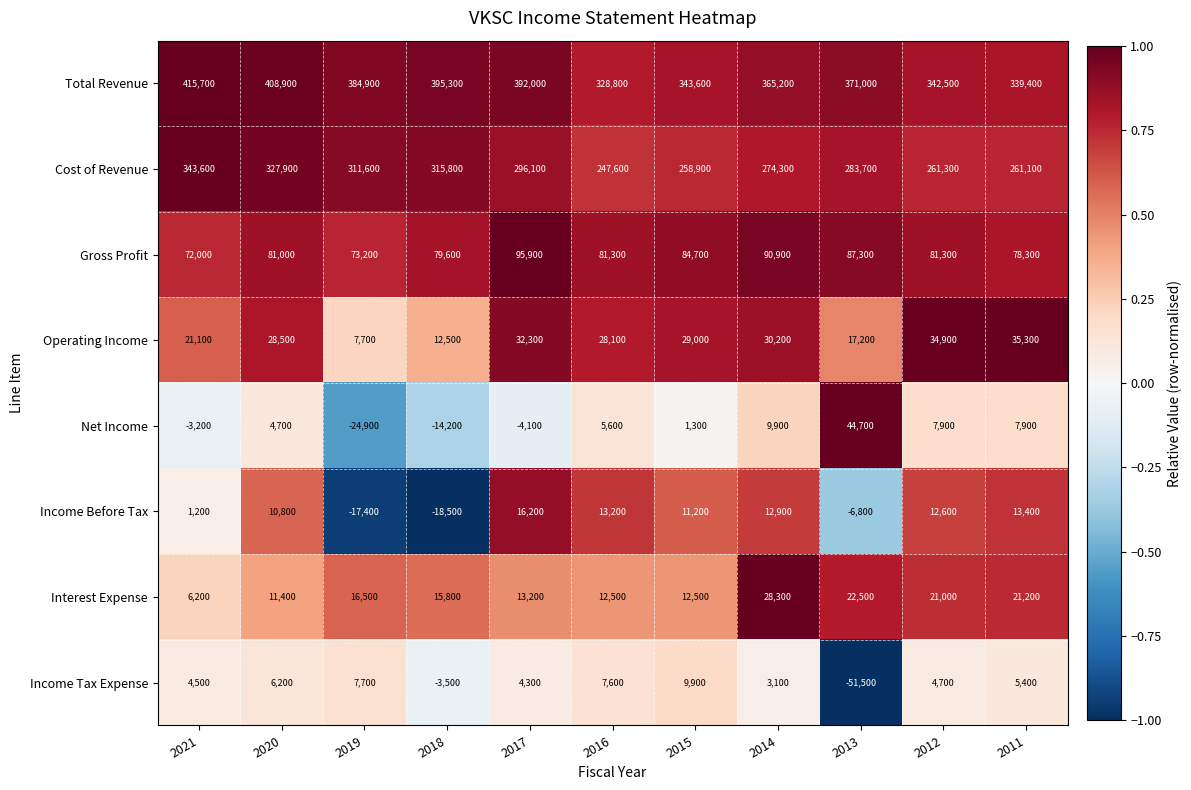

Rank the series at 2016 from highest to lowest value.

Total Revenue, Cost of Revenue, Gross Profit, Operating Income, Income Before Tax, Interest Expense, Income Tax Expense, Net Income